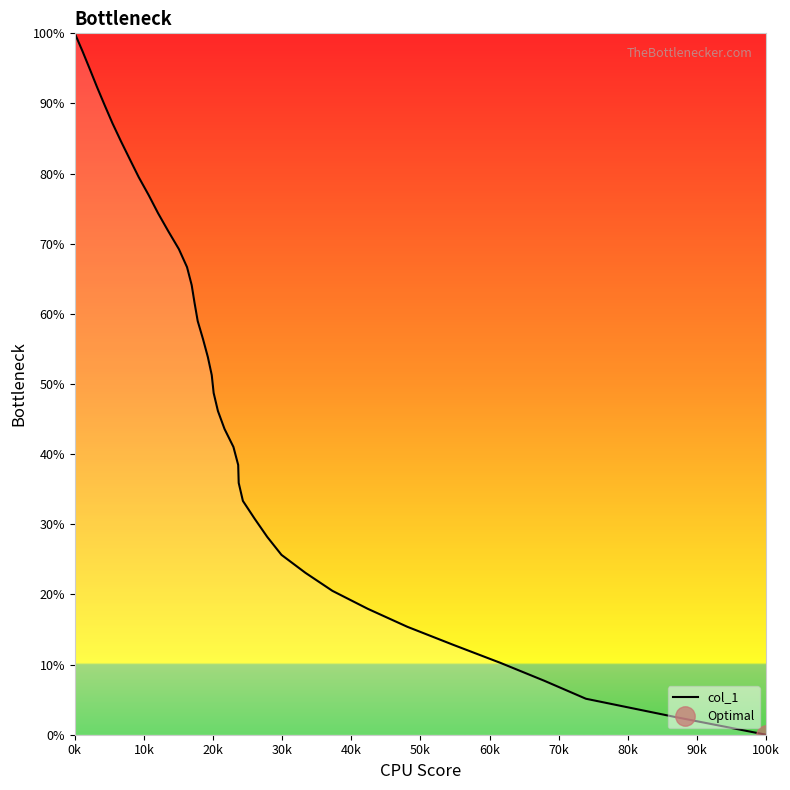

What is the difference between the second highest and second lowest values?

94.9